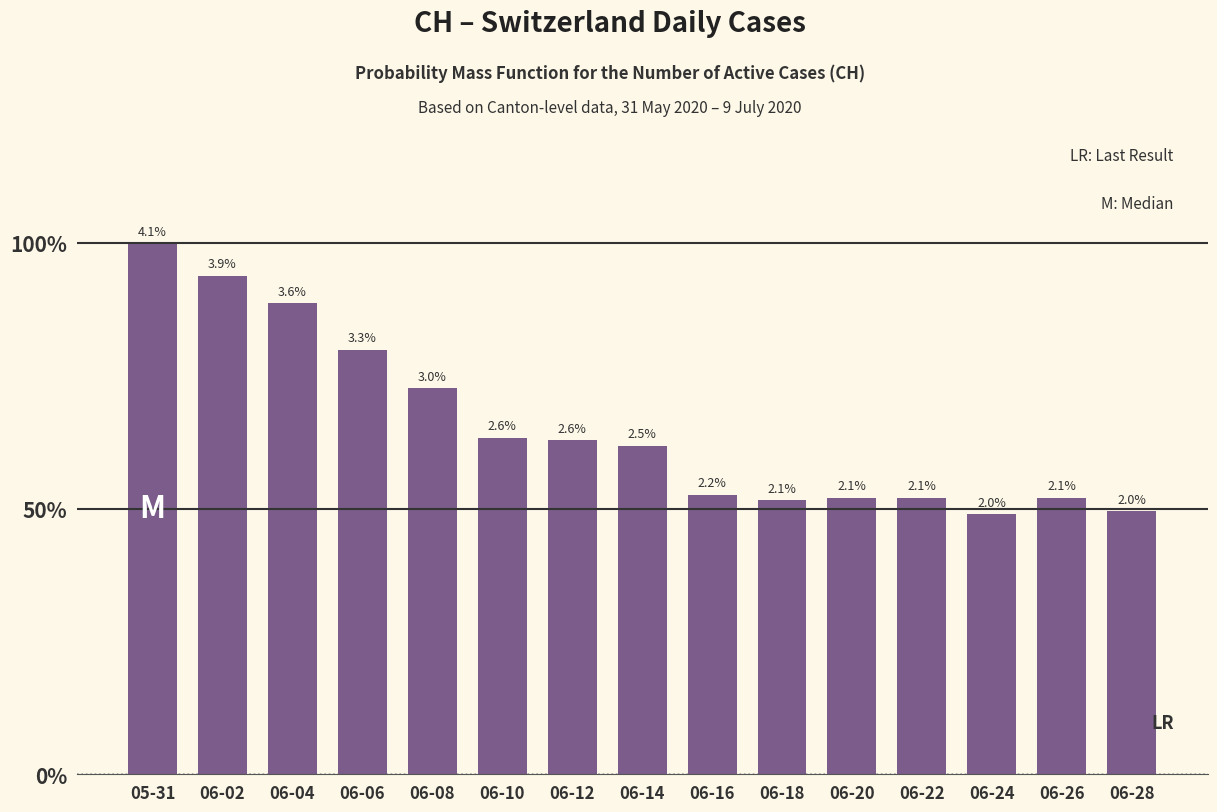

At which category does the chart reach its peak across all series?

05-31